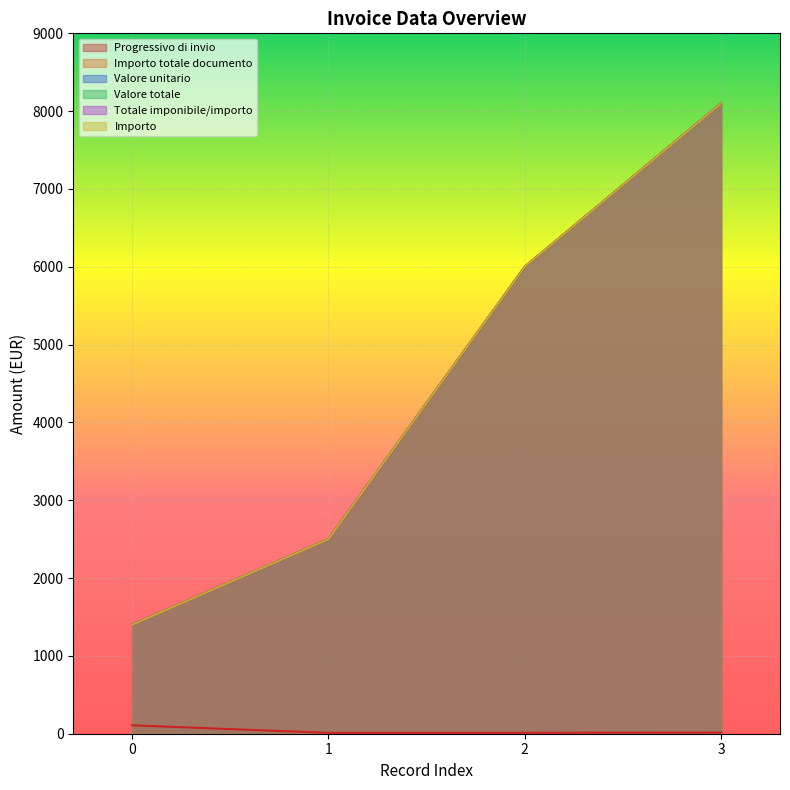

List the labels in order of Importo value, largest first.

3, 2, 1, 0